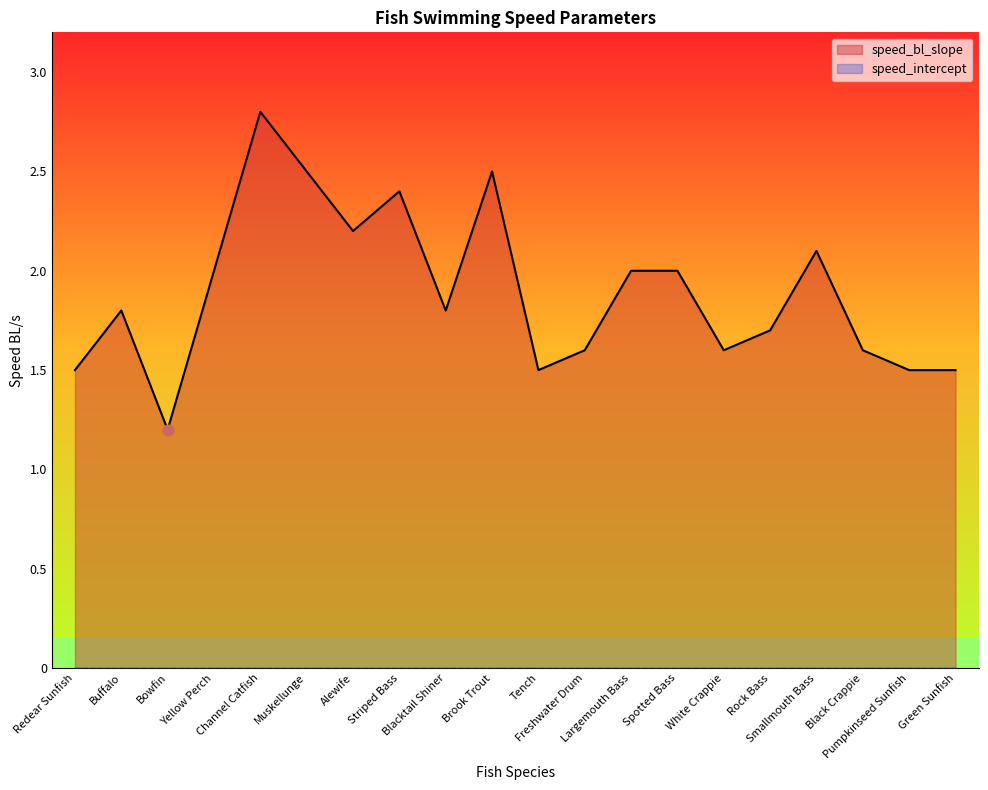

Approximately how many times larger is the value at Redear Sunfish compared to Muskellunge?

0.6